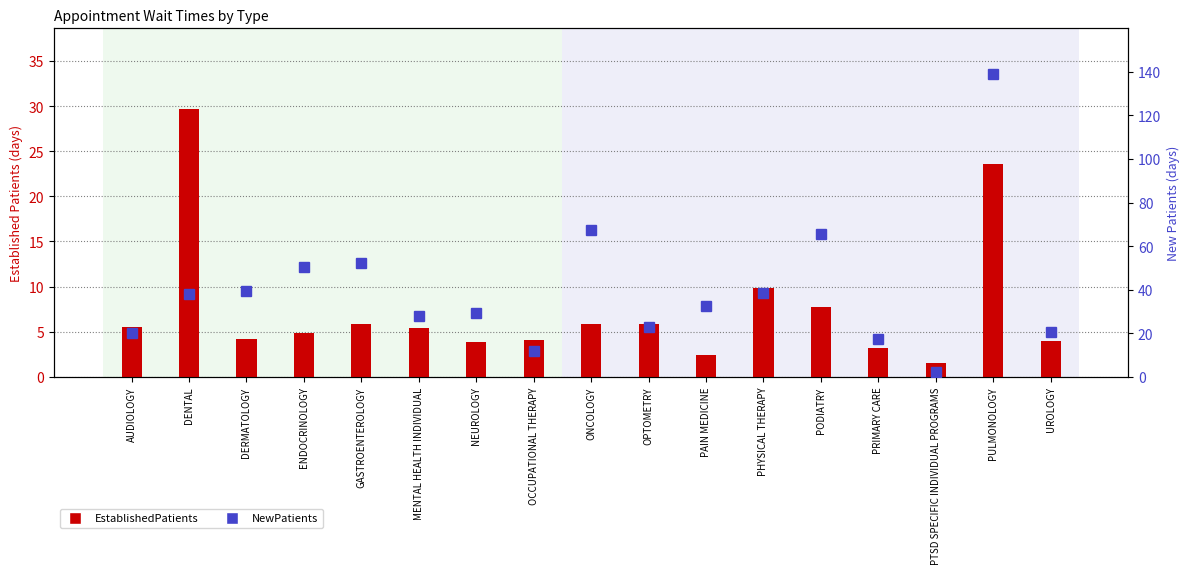

What are all the series names shown in the legend?

EstablishedPatients, NewPatients